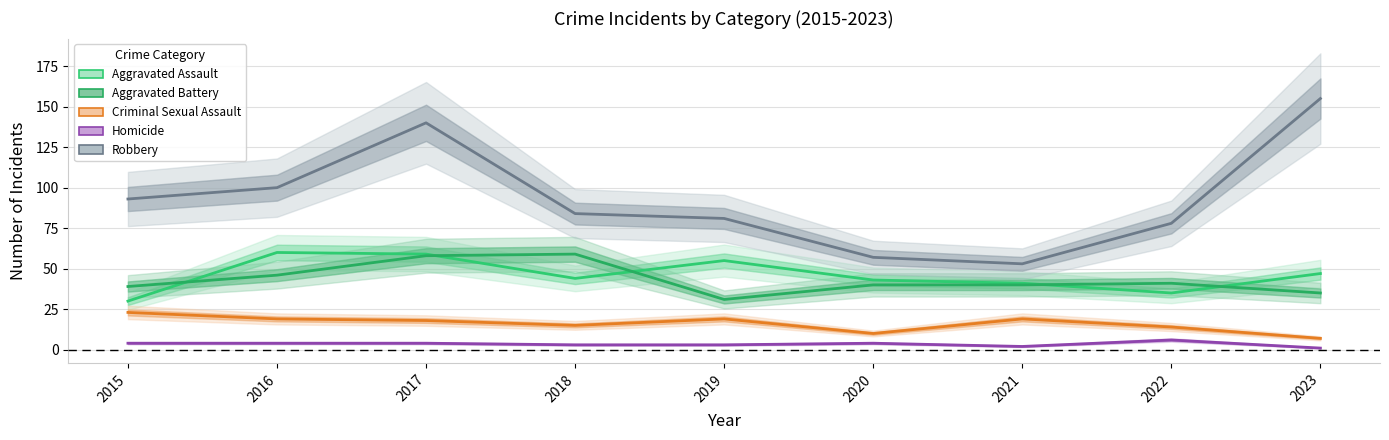

At which category does the chart reach its peak across all series?

2023